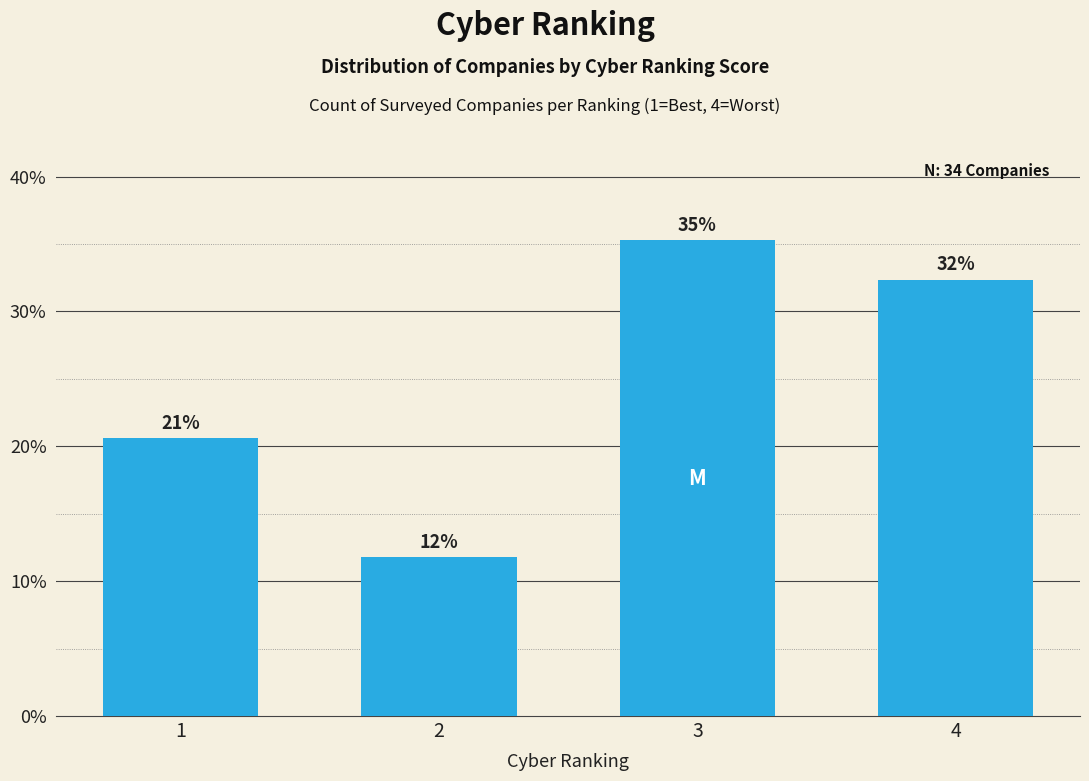

Does the chart contain any negative values?

No